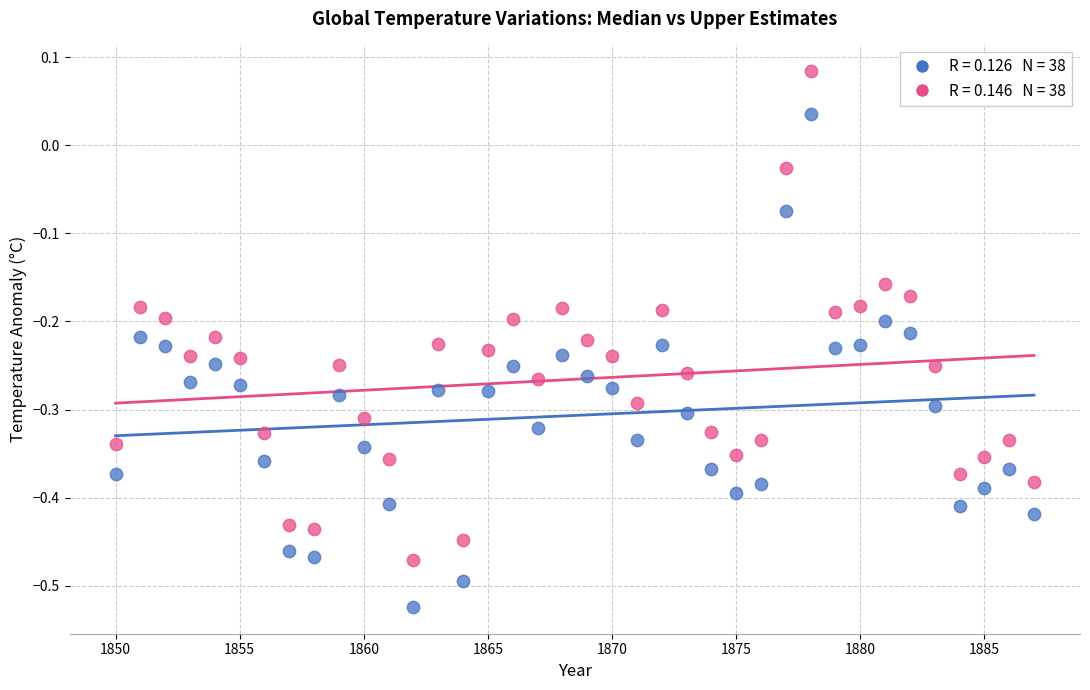

Across all data points, what is the range of X values (max minus min)?

37.0